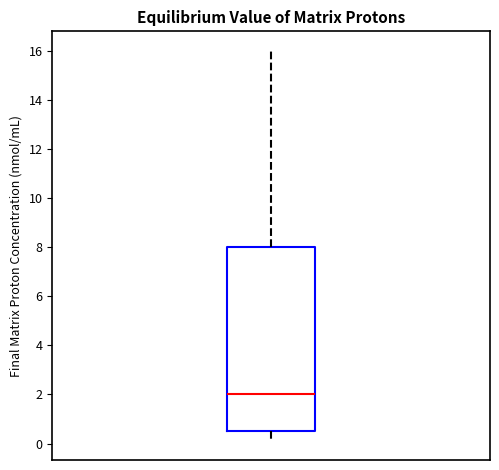

Transcribe this box plot: give where the median line is, the range the box spans, and where the two whiskers end, as read against the y-axis. The values are not printed on the chart, so give them approximately, as read against the axis.

median 2.0, box 0.6 to 8.0, whiskers 0.2 to 16.0